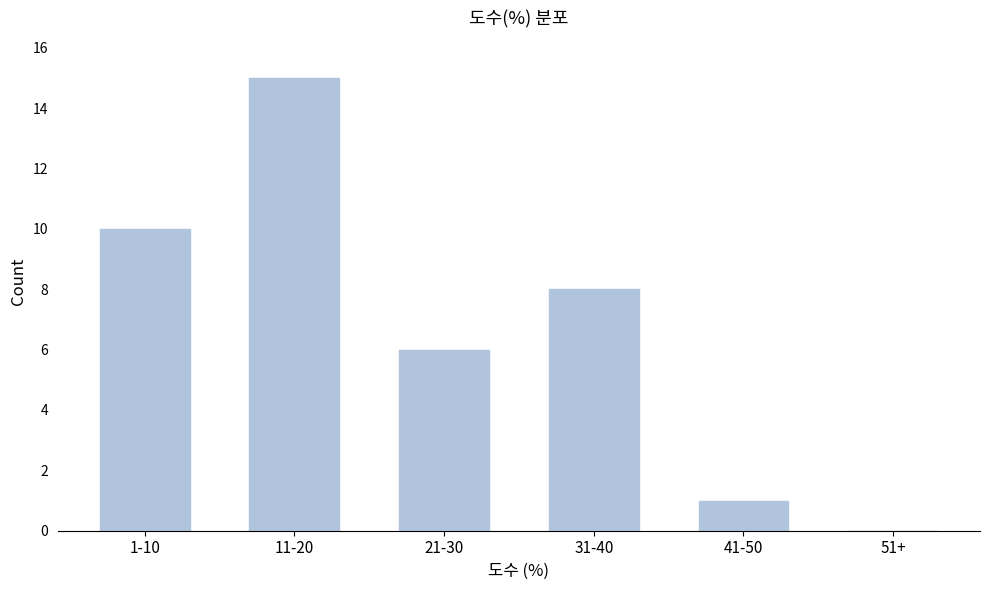

Reading left to right, what are all the values shown in this chart?

1-10=10	11-20=15	21-30=6	31-40=8	41-50=1	51+=0